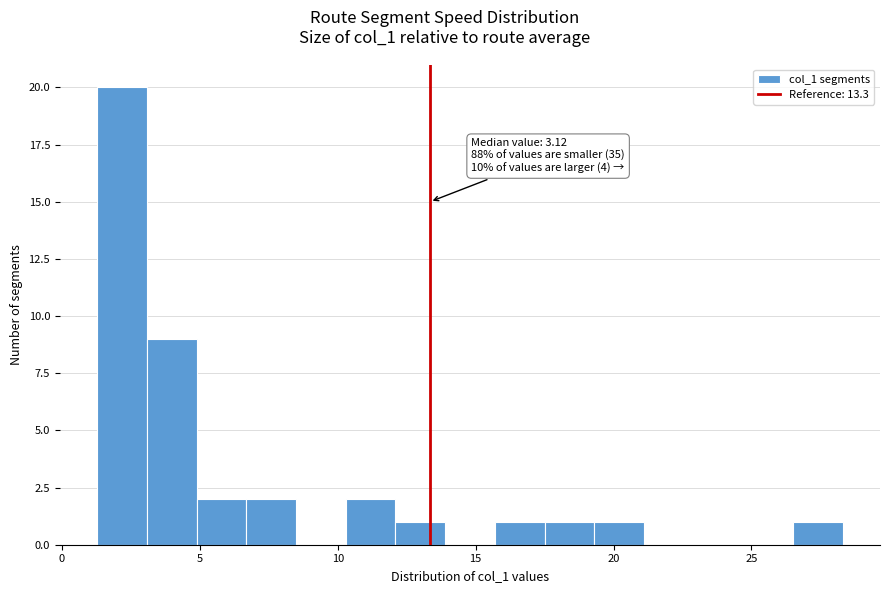

Around what value on the x-axis is the tallest bar? Give the approximate position of its centre, as read against the axis.

2.0